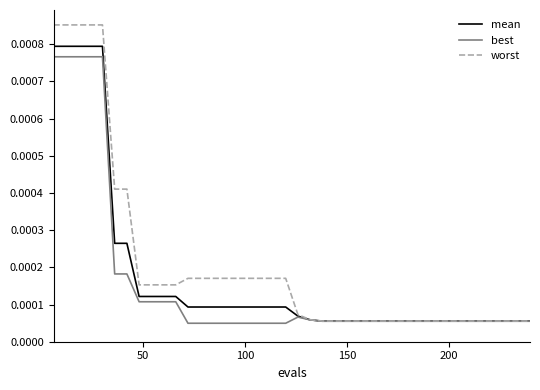

What are all the series names shown in the legend?

mean, best, worst